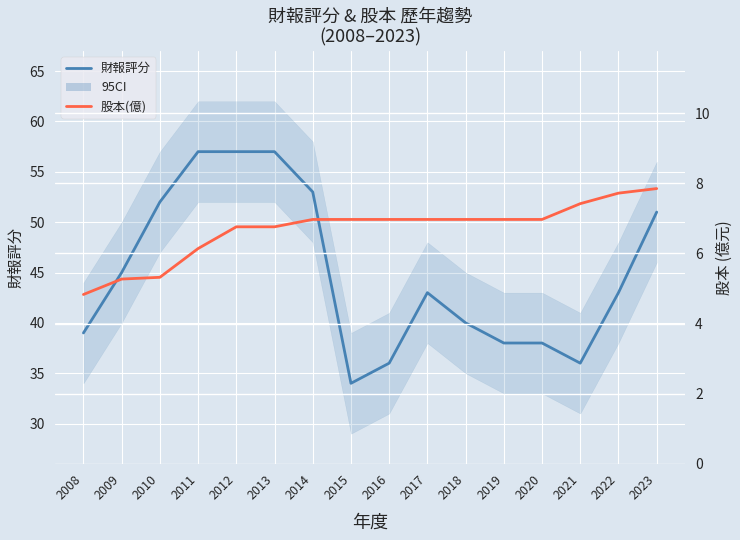

The 財報評分 series shows 22.8 at 2016. True or false?

False